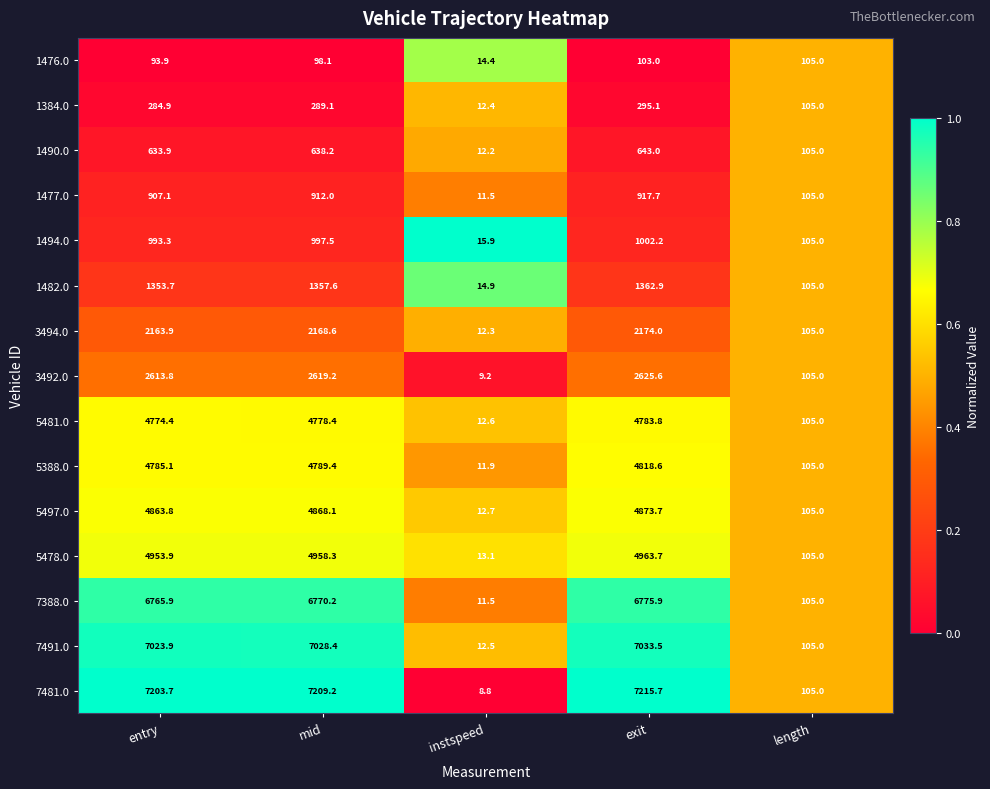

The 1494.0 series shows 1002.2 at exit. True or false?

True